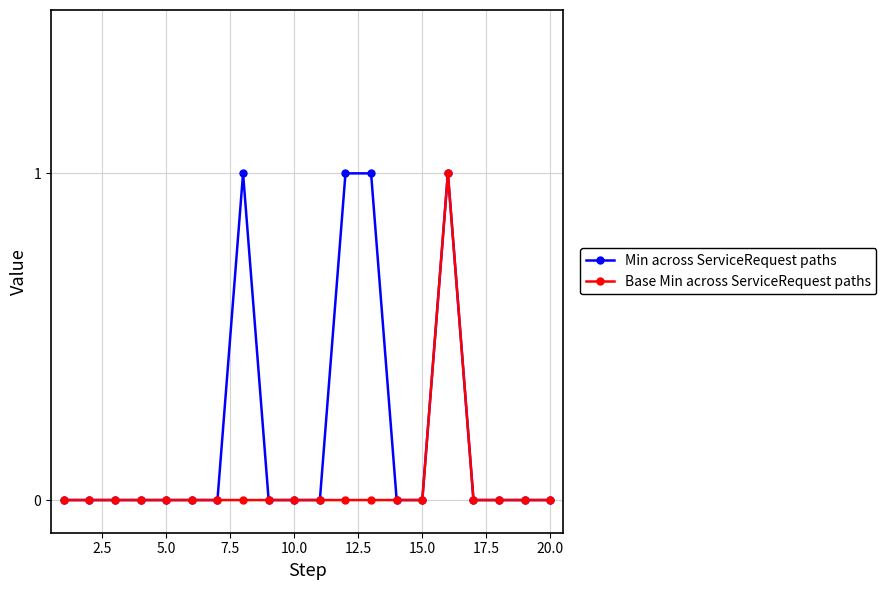

True or false: Base Min across ServiceRequest paths has more than 0 points higher than both neighbors.

True